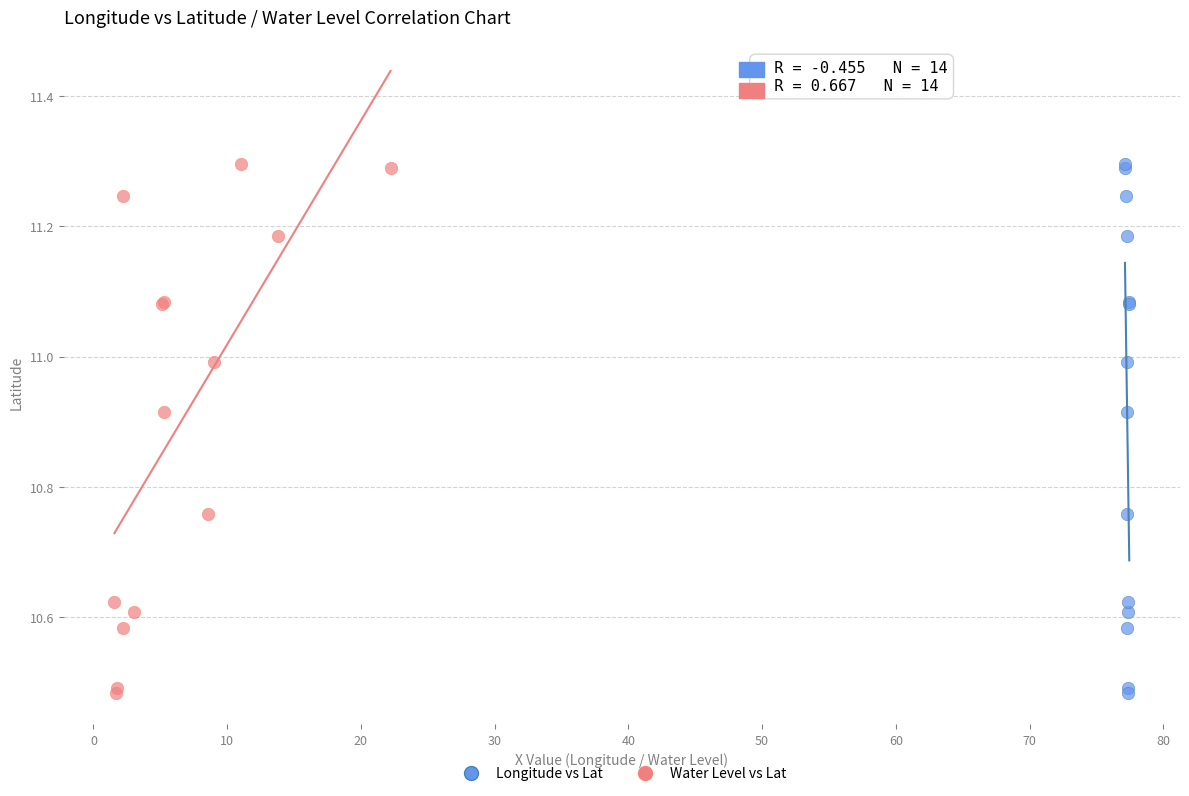

What are all the series names shown in the legend?

Longitude vs Lat, Water Level vs Lat